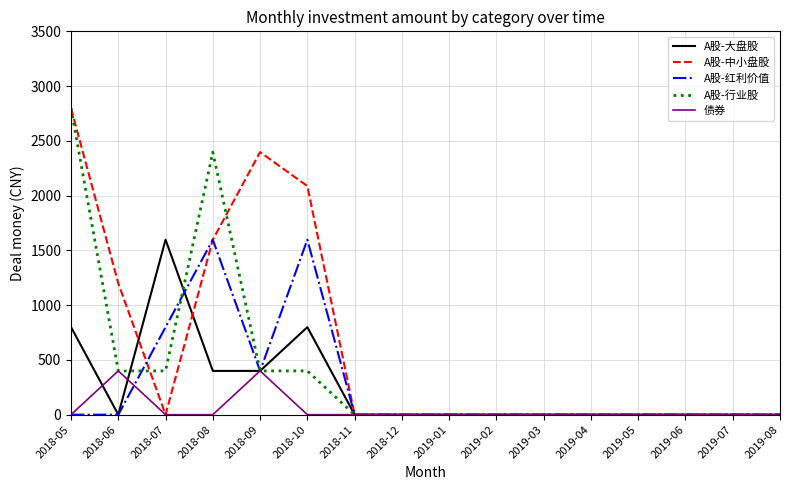

What is the maximum value for A股-行业股?

2797.6